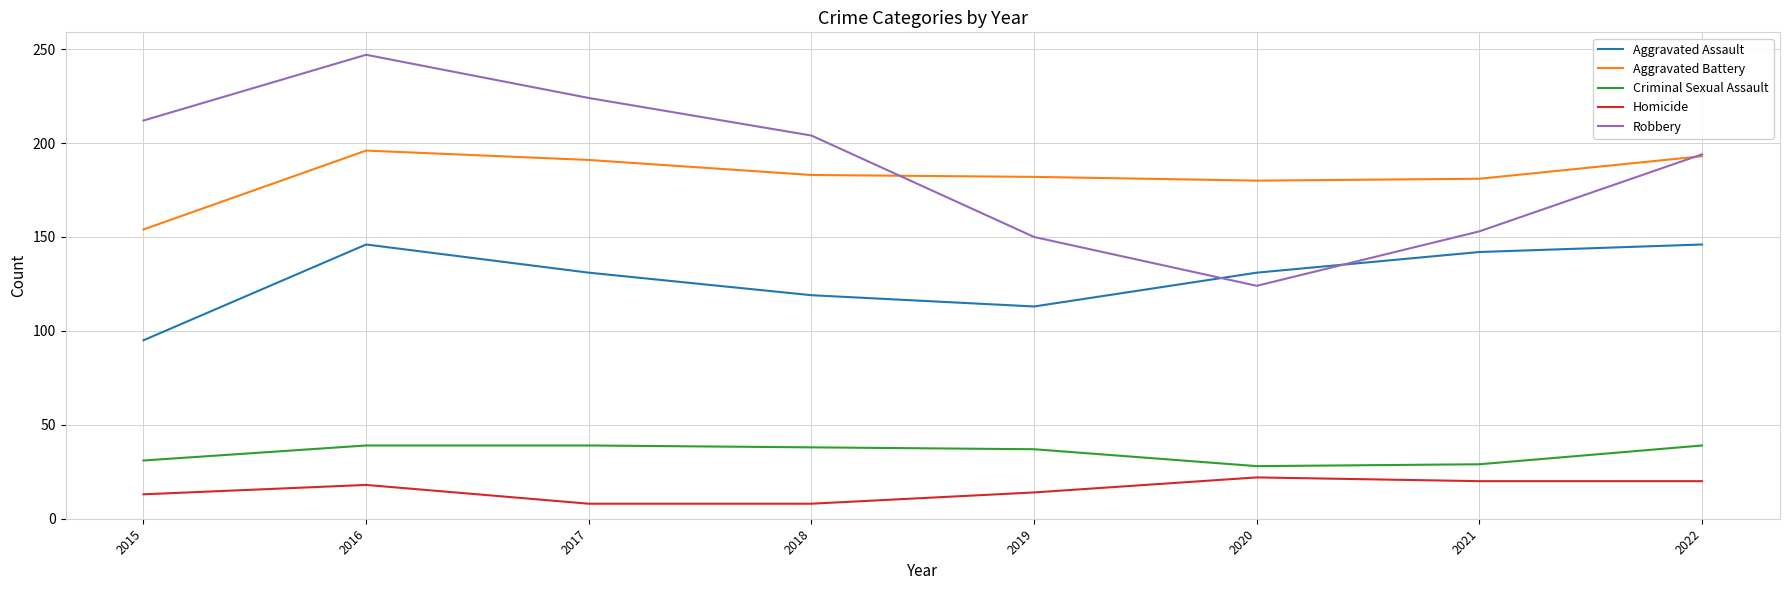

True or false: Aggravated Battery has a value of 288 at 2016.

False